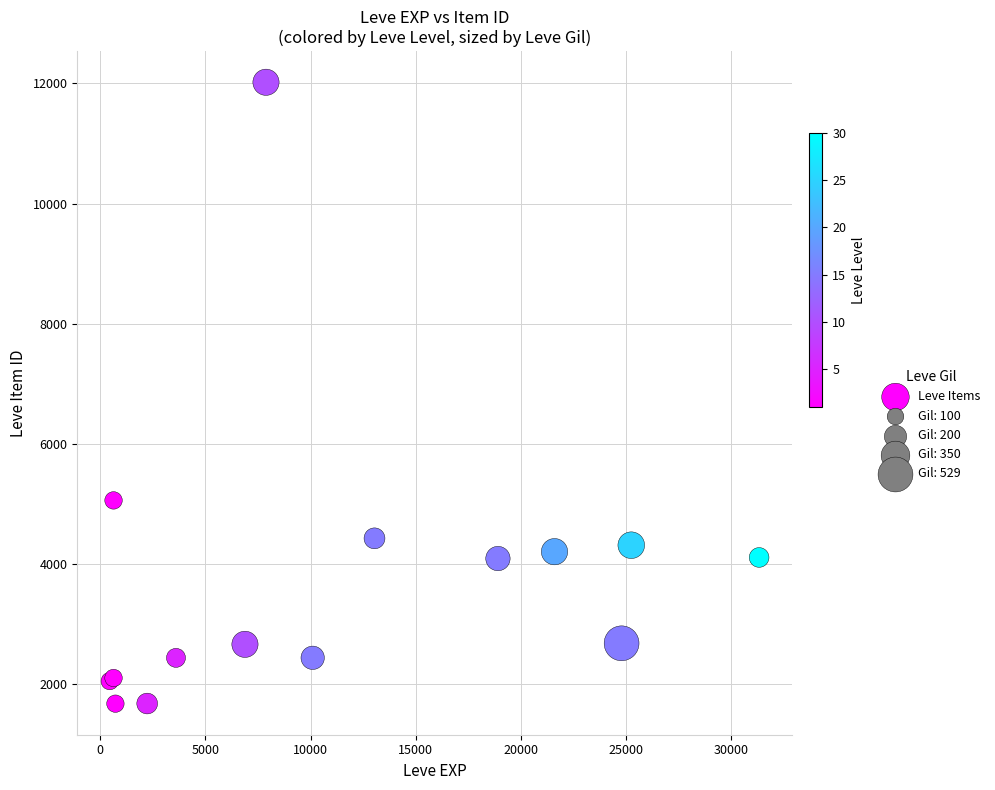

What Y value in the scatter plot is closest to 6849?

5062